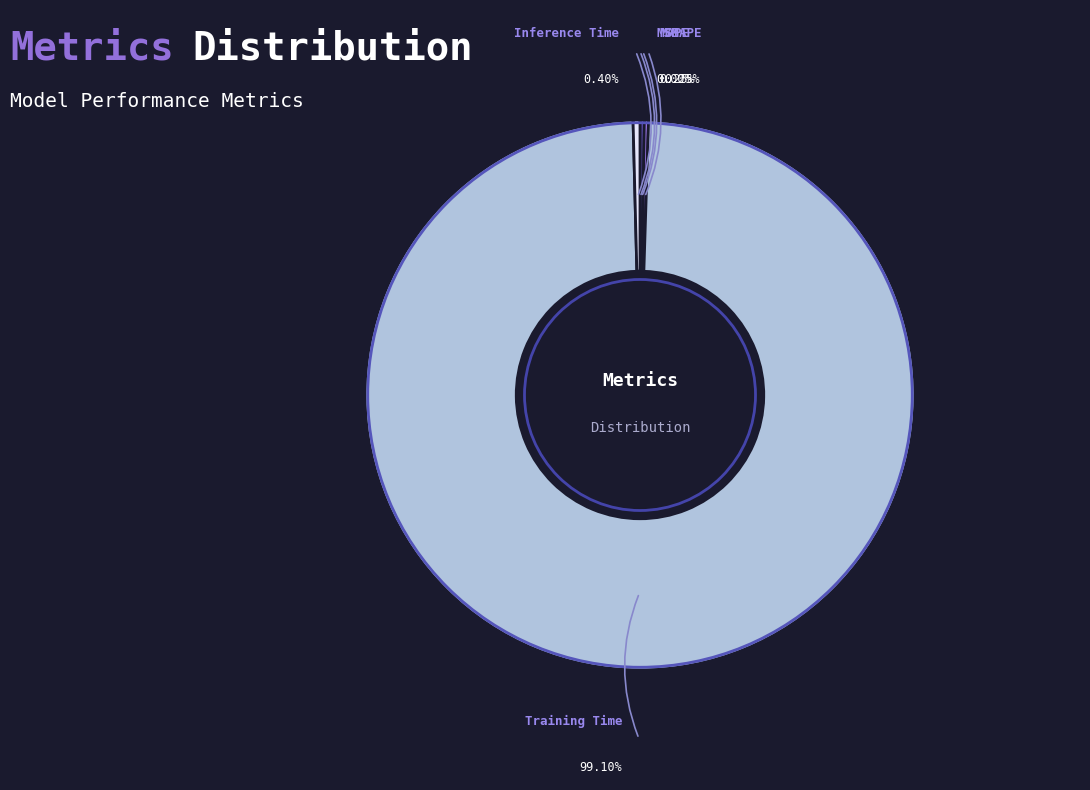

True or false: MSE accounts for 0% of the total.

True